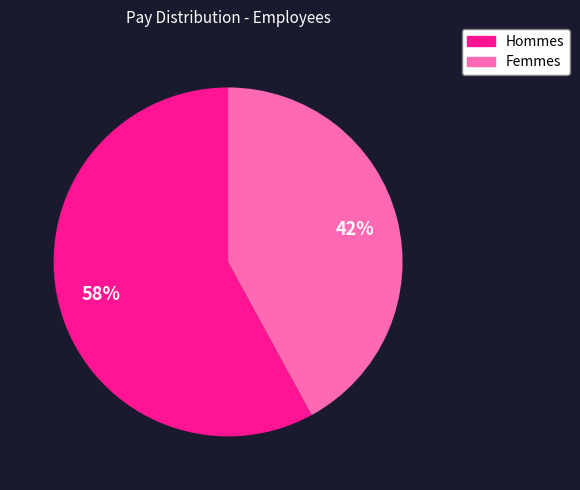

To the nearest percent, what is the average slice percentage?

50%